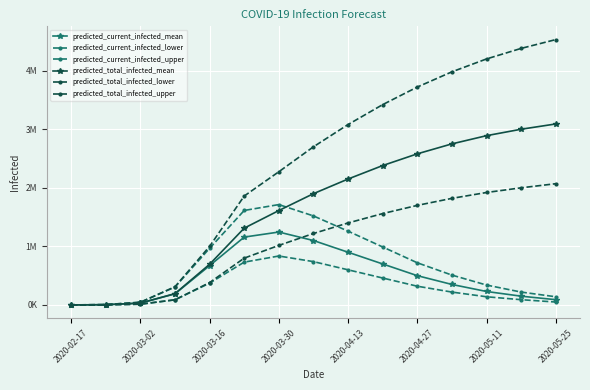

Is this an area chart (filled region under the line)?

No